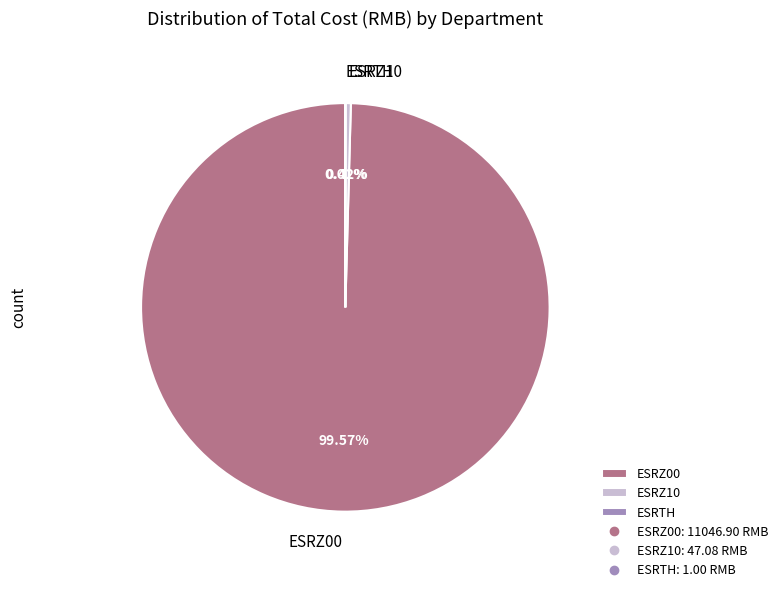

Which slice represents more than half of the pie?

ESRZ00